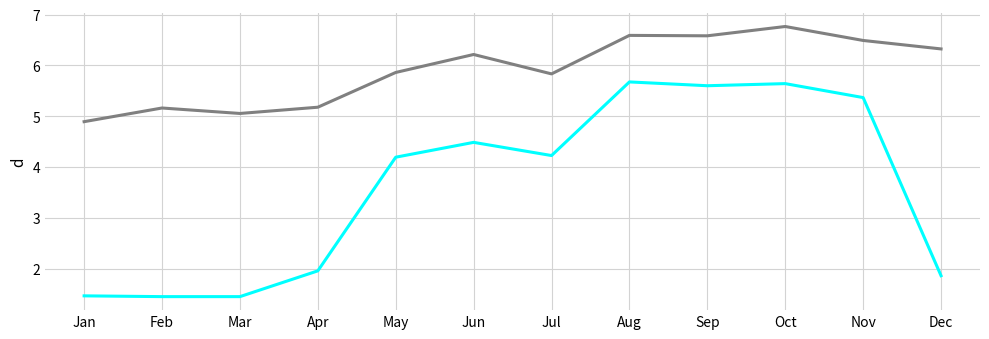

At which category does the chart reach its peak across all series?

Oct